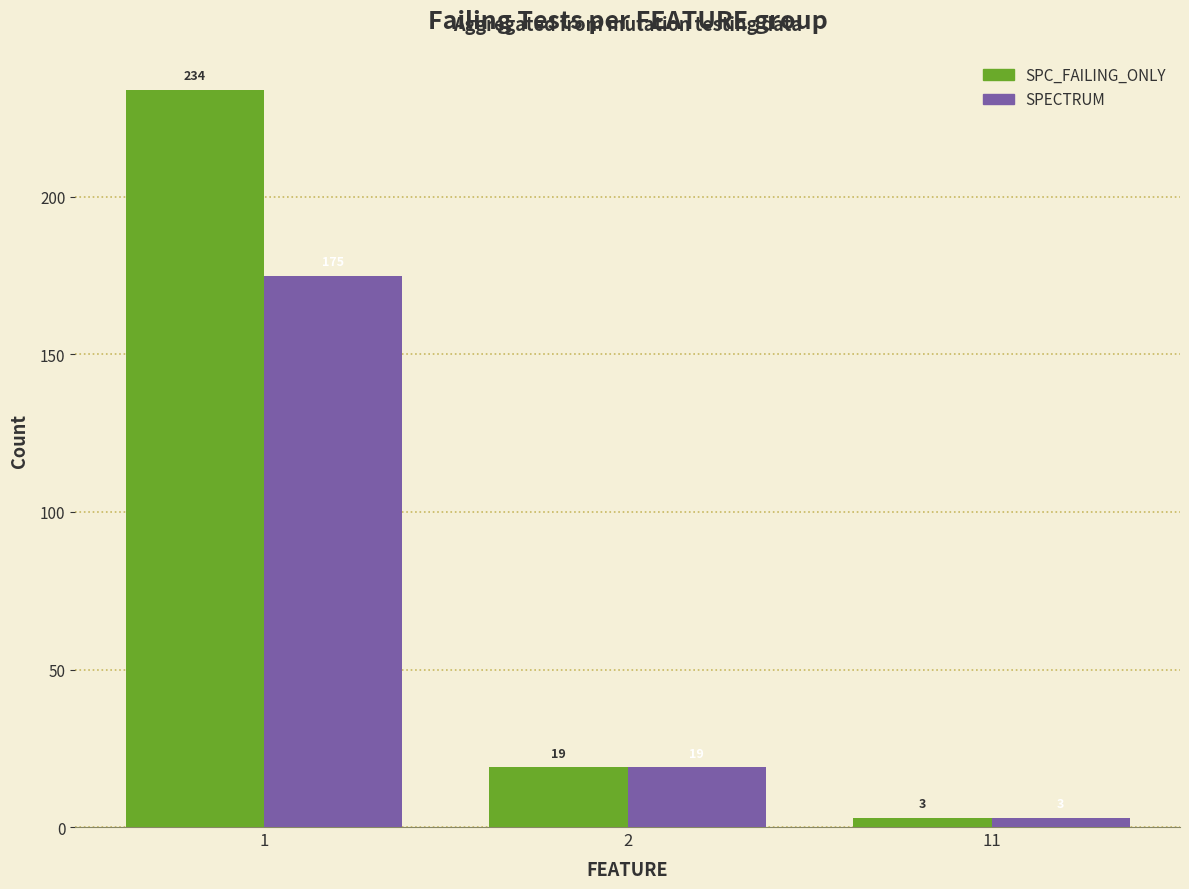

Reading left to right, transcribe all the data shown in this chart.

SPC_FAILING_ONLY: 1=234	2=19	11=3
SPECTRUM: 1=175	2=19	11=3